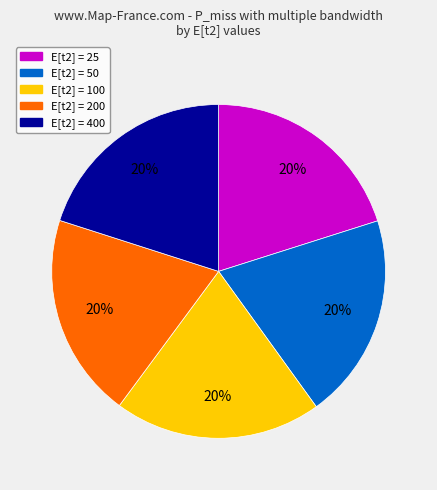

Does any single category account for the majority?

No